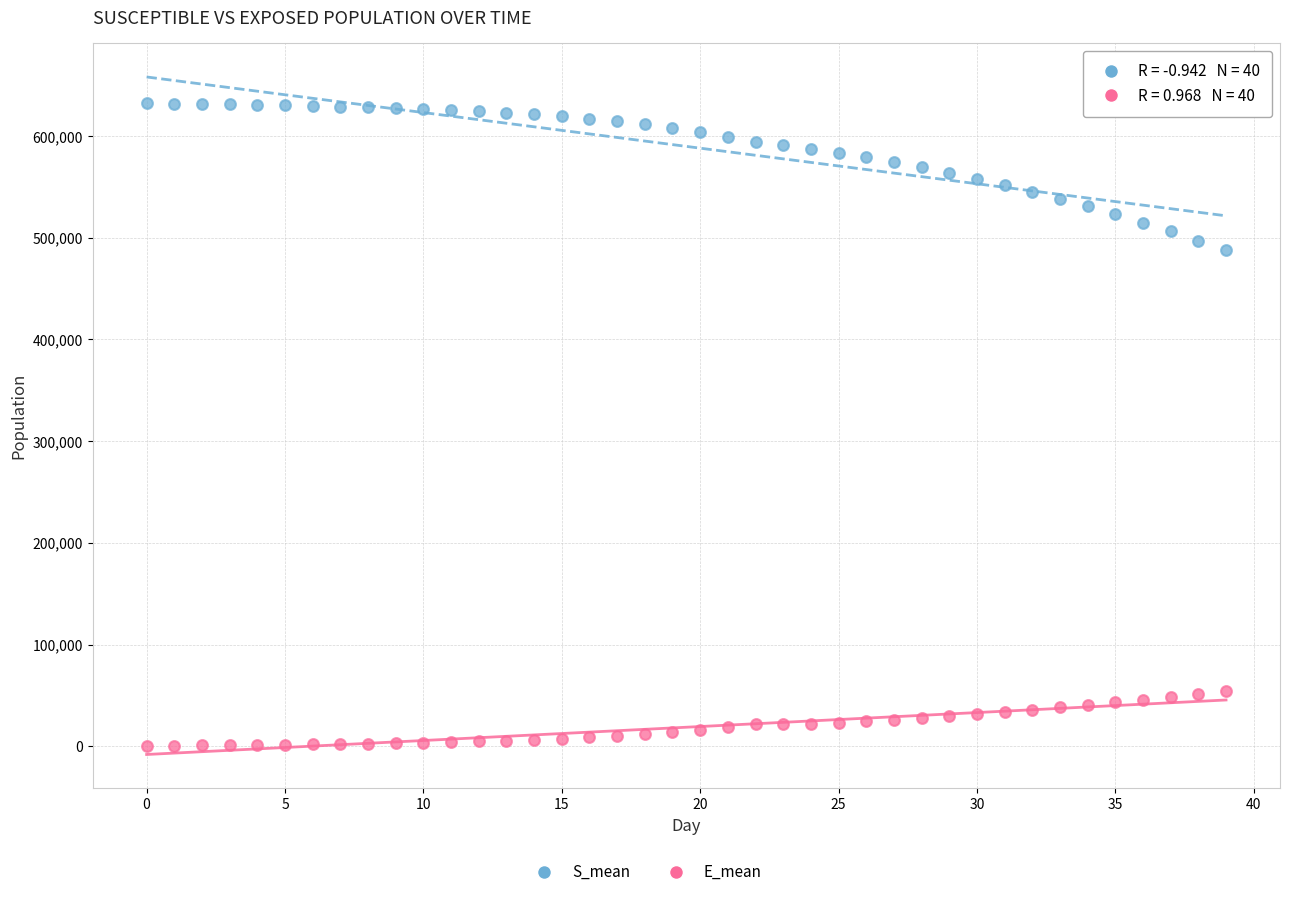

Which series reaches the minimum Y coordinate?

E_mean